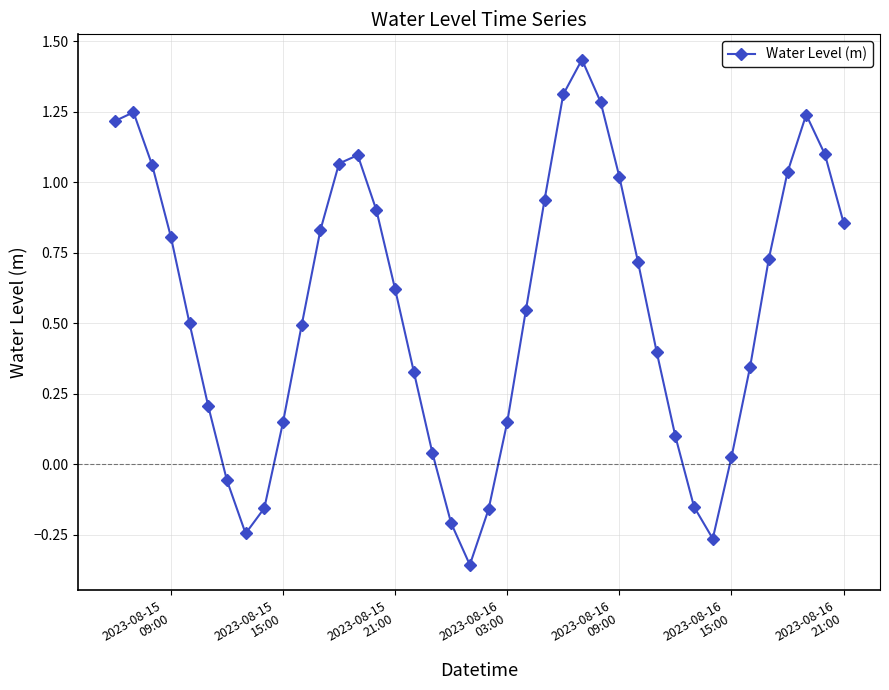

True or false: the data has more than 1 interior local peaks.

True